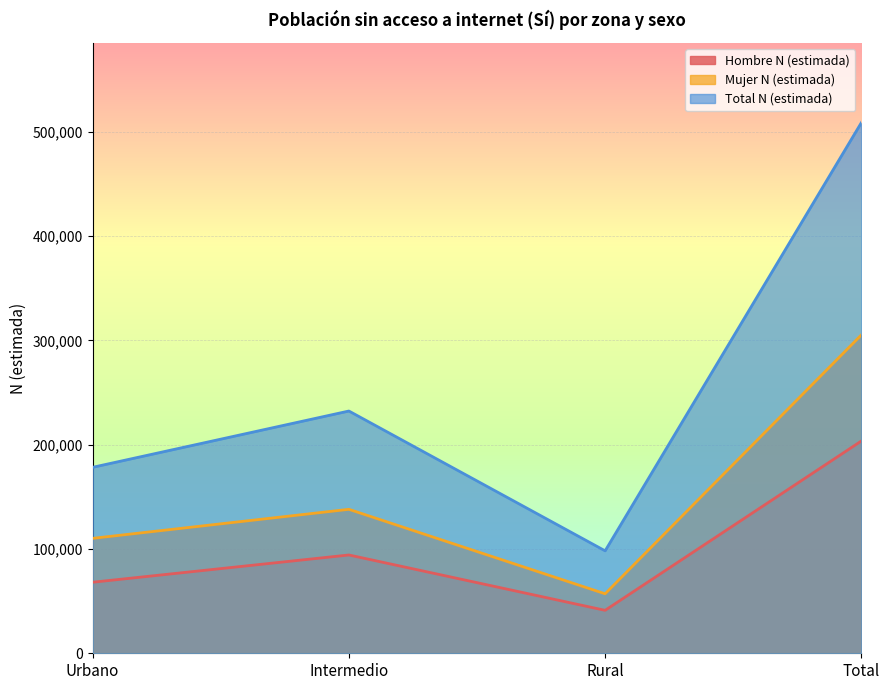

What is the spread (max minus min) of values at Intermedio?

138043